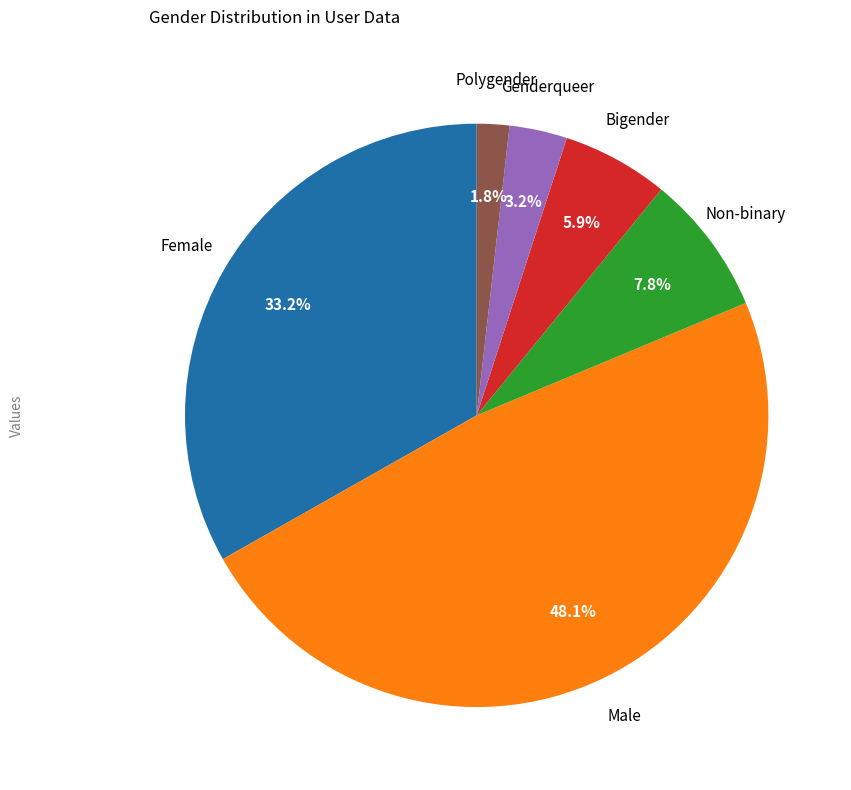

Is there a majority slice in this chart?

No